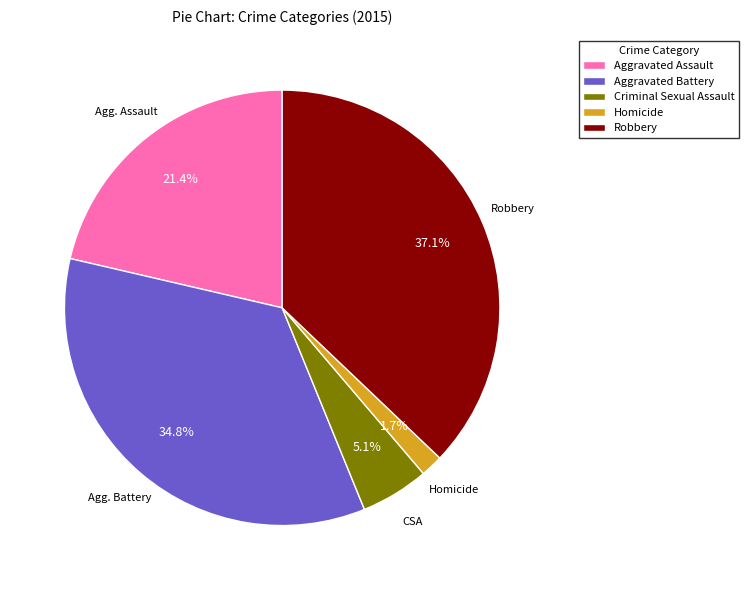

Which category has the smallest portion of the pie?

Homicide